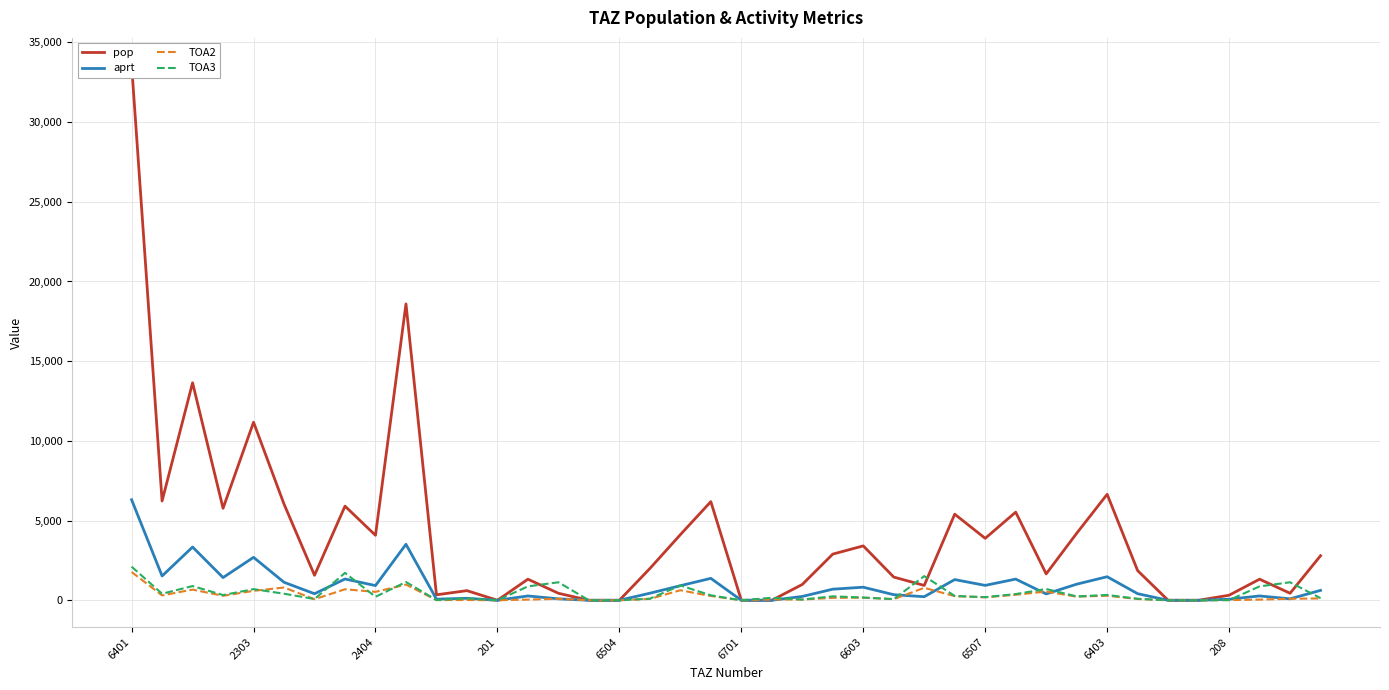

Between 18 and 33, which is larger?

18